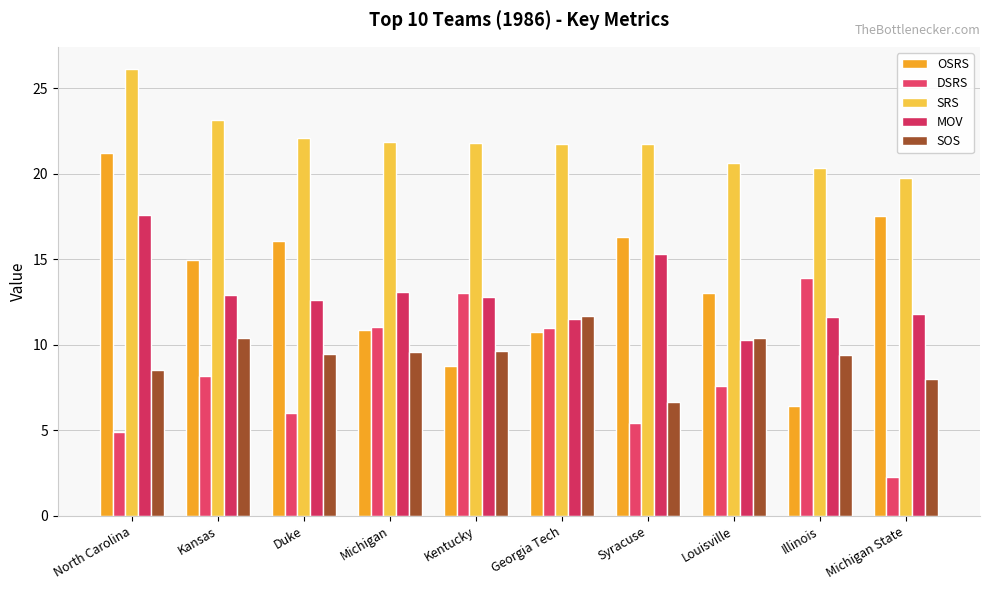

At which label does SOS first exceed 9?

Kansas